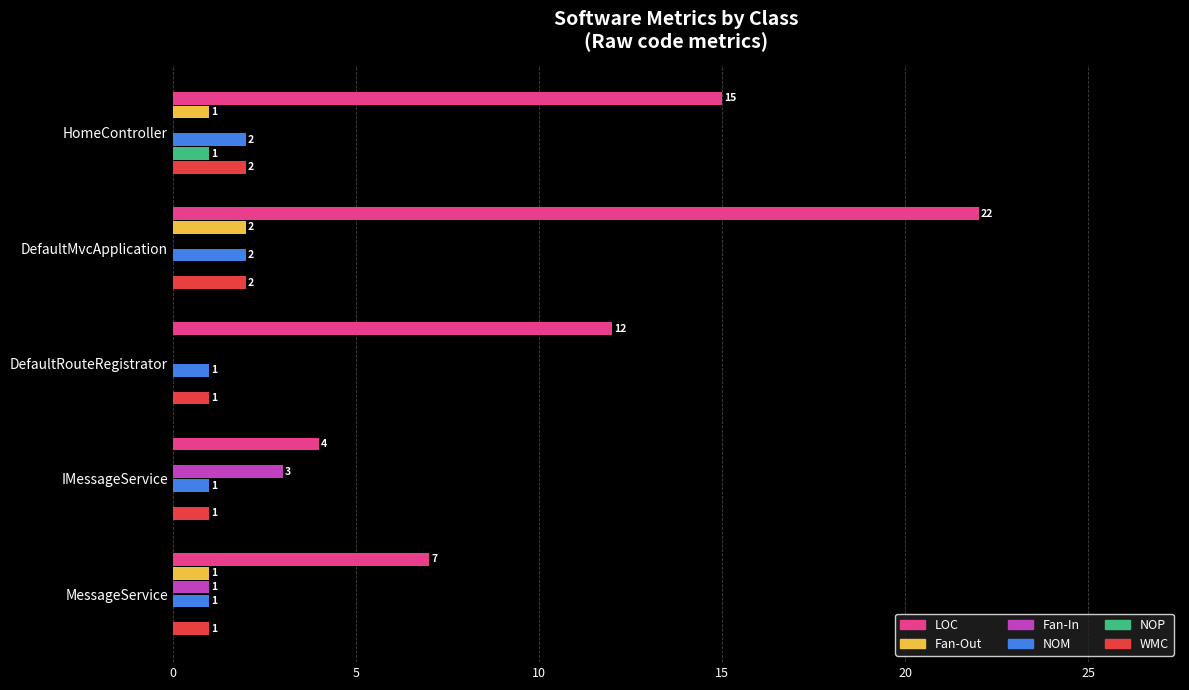

How many distinct data groups are displayed?

6